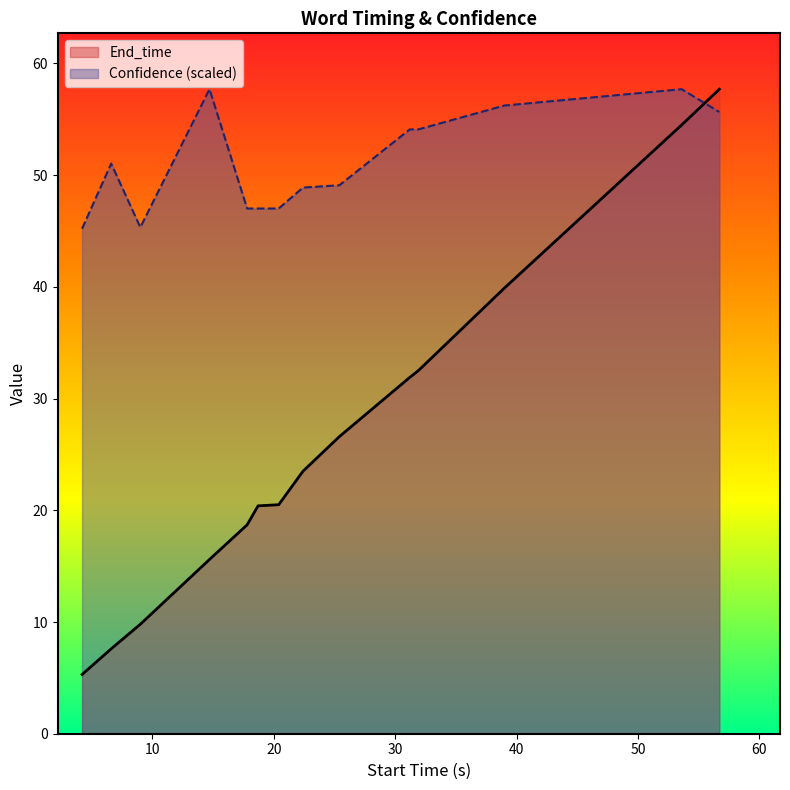

What is the smallest value displayed?

5.3